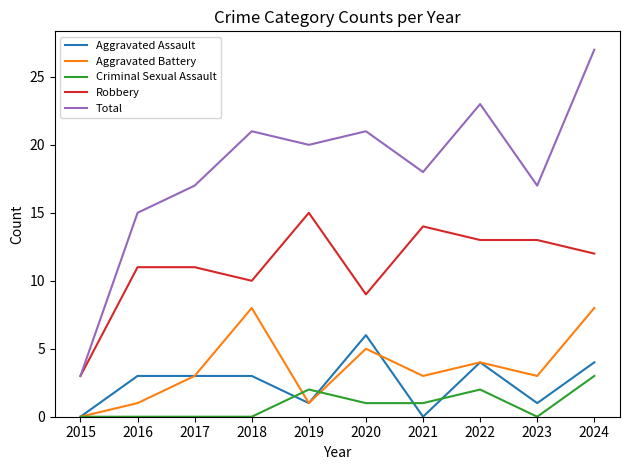

Which series has the largest total across all categories?

Total